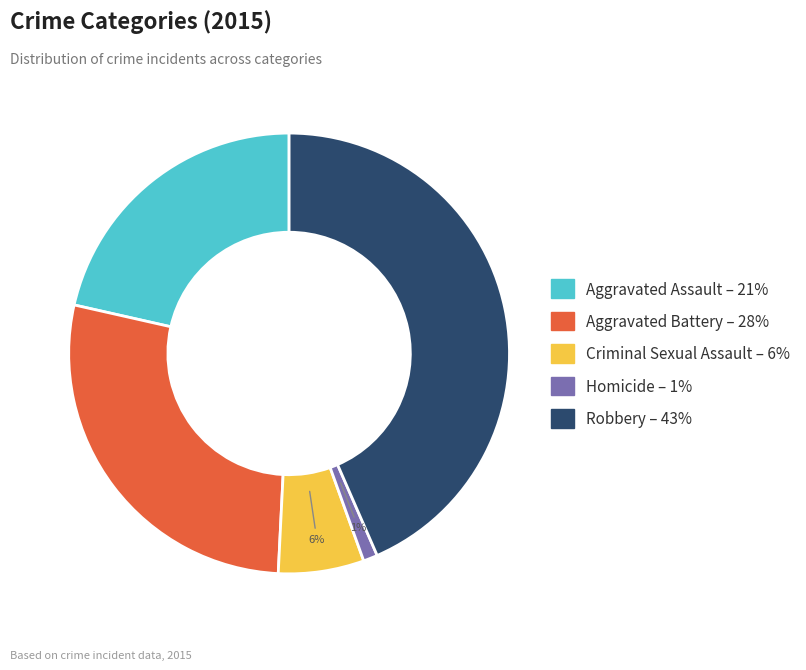

Approximately how many times larger is the value at Aggravated Assault compared to Aggravated Battery?

0.8